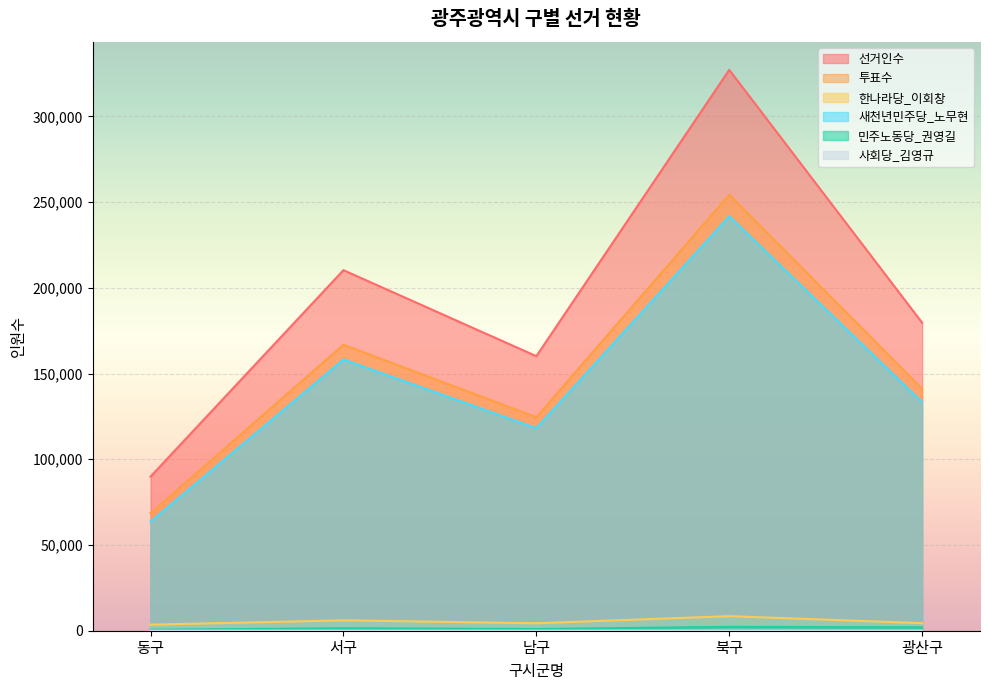

List the series in order of their peak value, highest first.

선거인수, 투표수, 새천년민주당_노무현, 한나라당_이회창, 민주노동당_권영길, 사회당_김영규